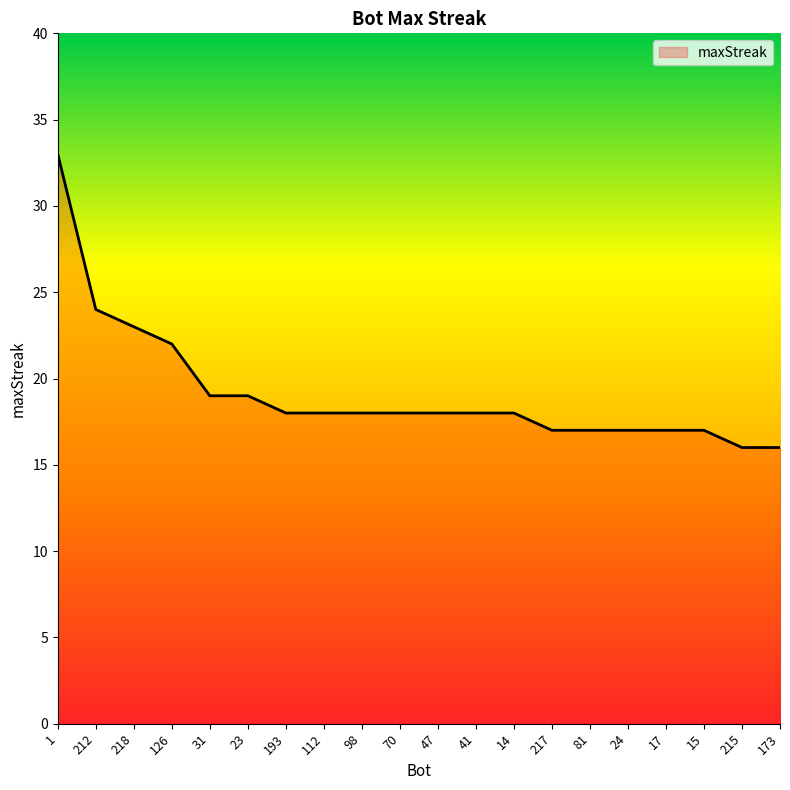

Reading right to left, transcribe all the data shown in this chart.

173=16	215=16	15=17	17=17	24=17	81=17	217=17	14=18	41=18	47=18	70=18	98=18	112=18	193=18	23=19	31=19	126=22	218=23	212=24	1=33